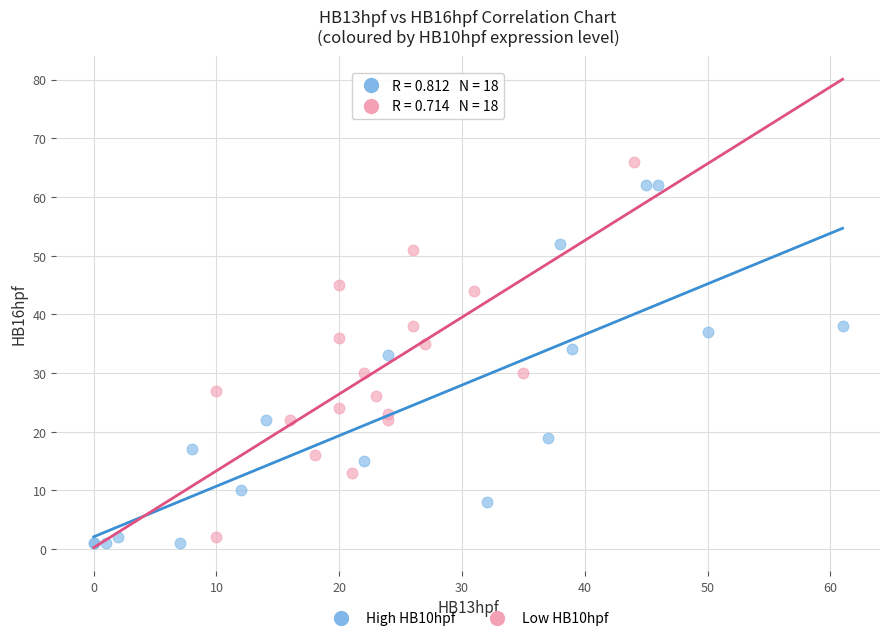

Which series reaches the maximum Y coordinate?

Low HB10hpf